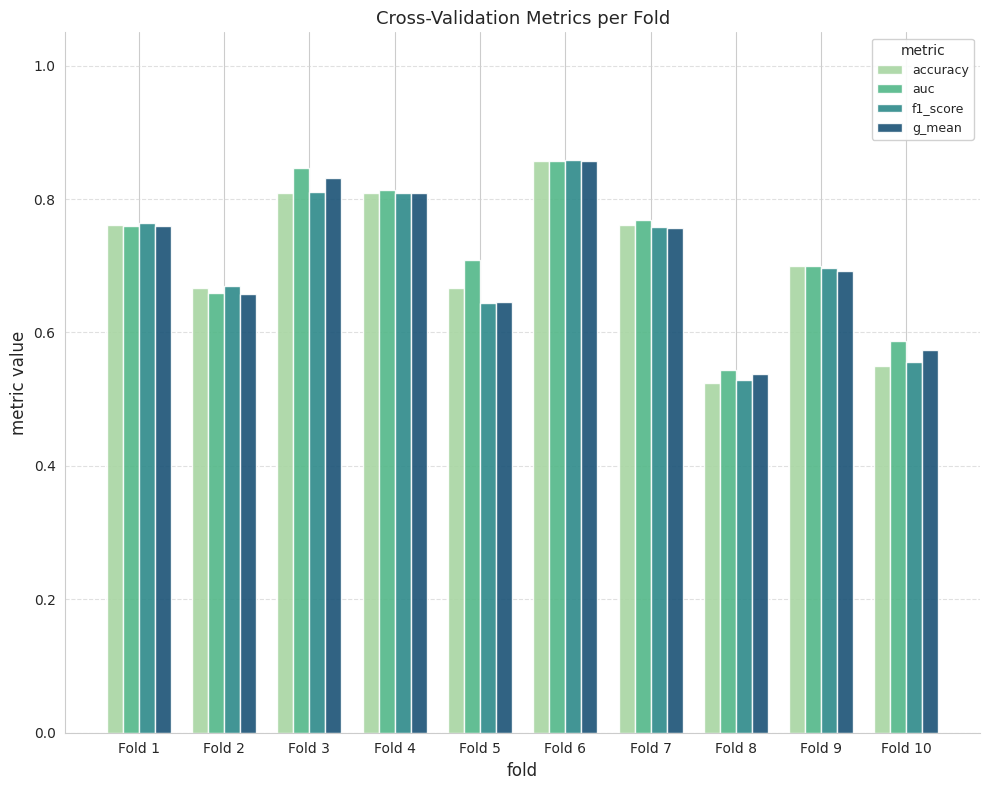

Is it true that auc equals 0.8 at Fold 1?

True